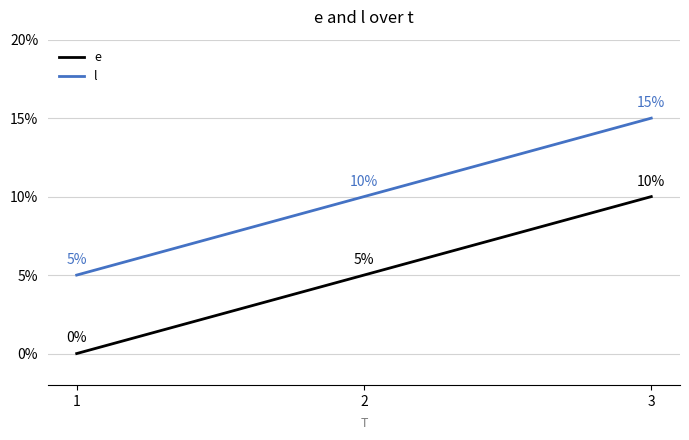

Rank the series at 1 from lowest to highest value.

e, l